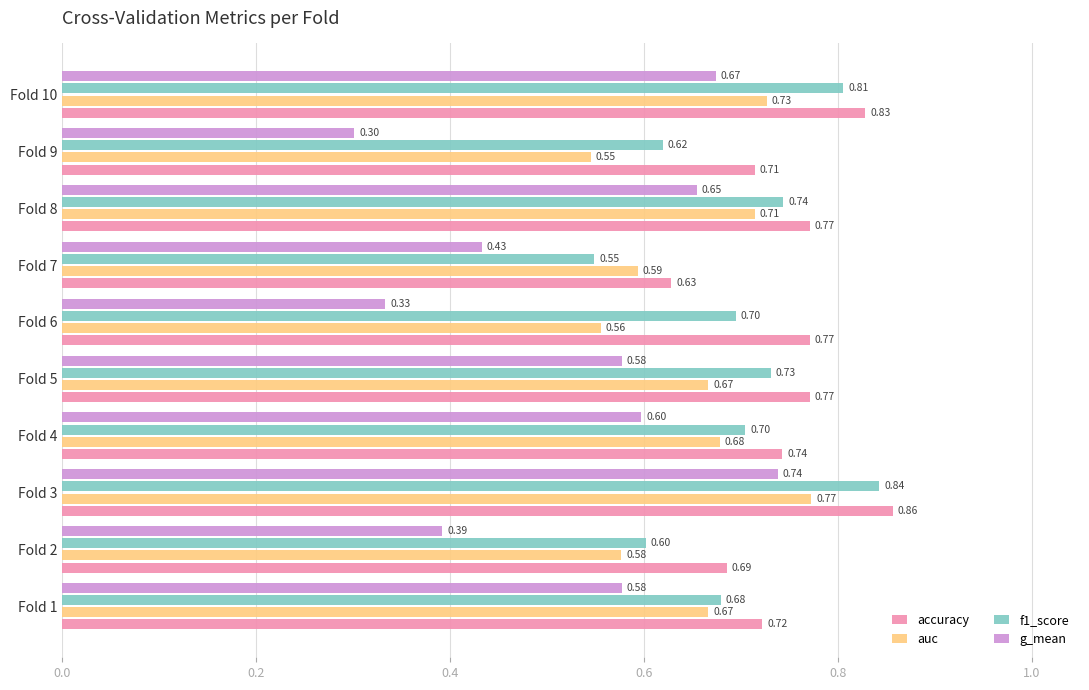

What is the smallest value displayed?

0.3